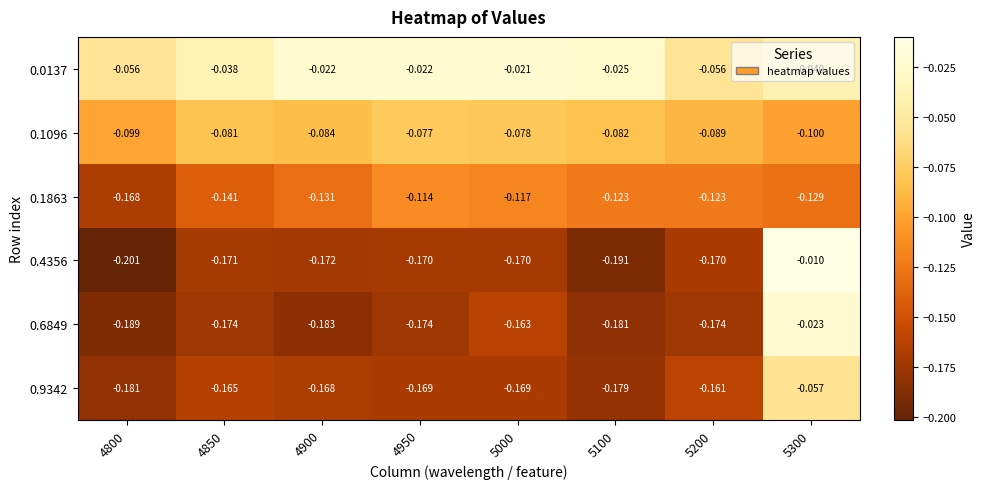

How many categories are shown in the chart?

8